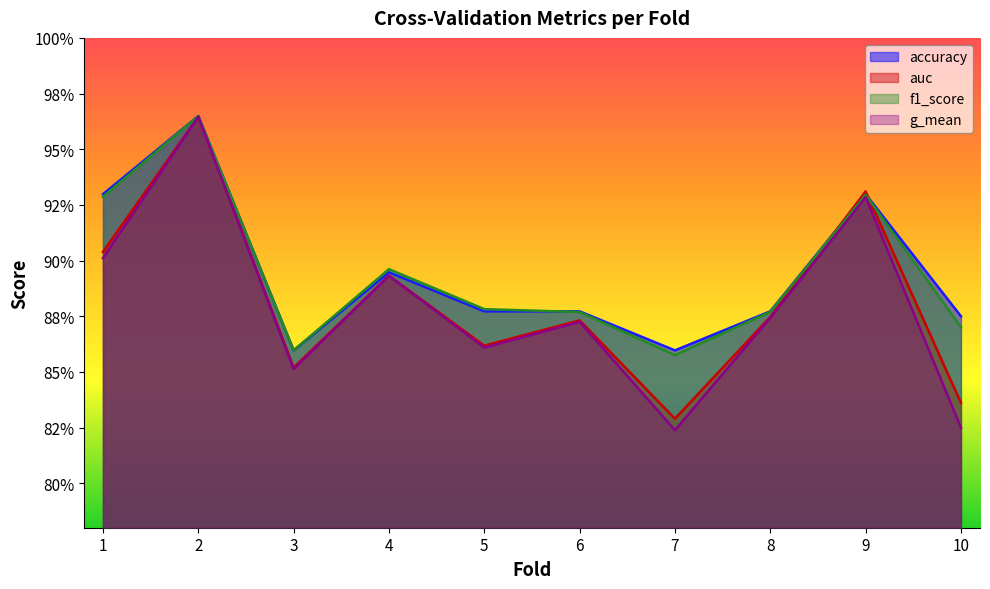

What is the maximum value for auc?

1.0